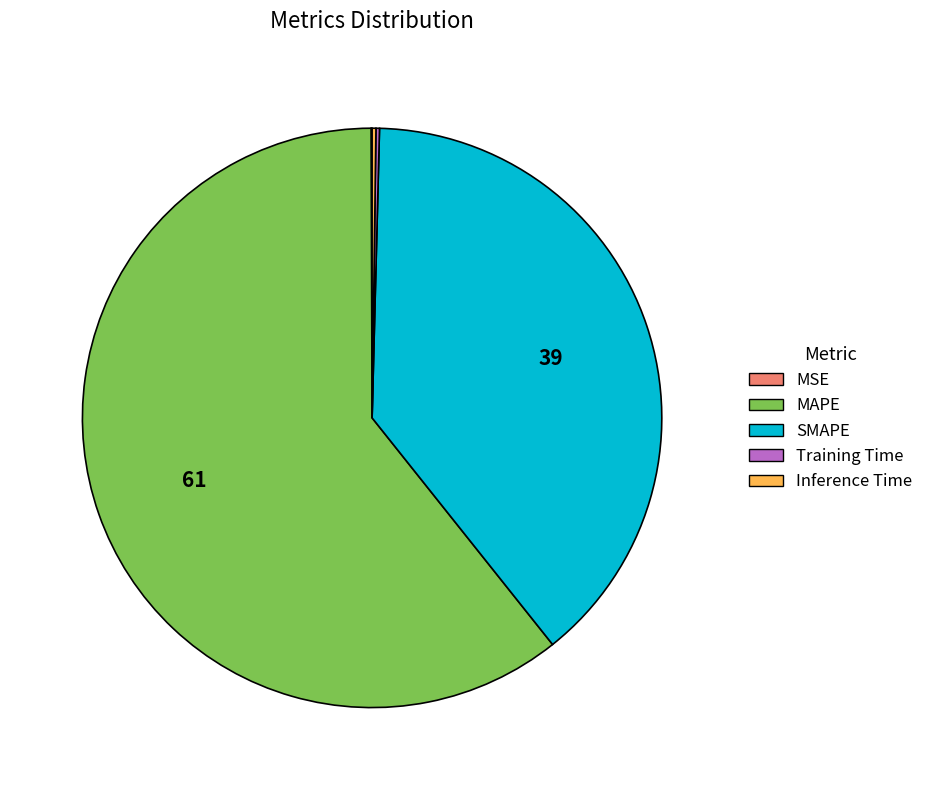

Is there a majority slice in this chart?

Yes